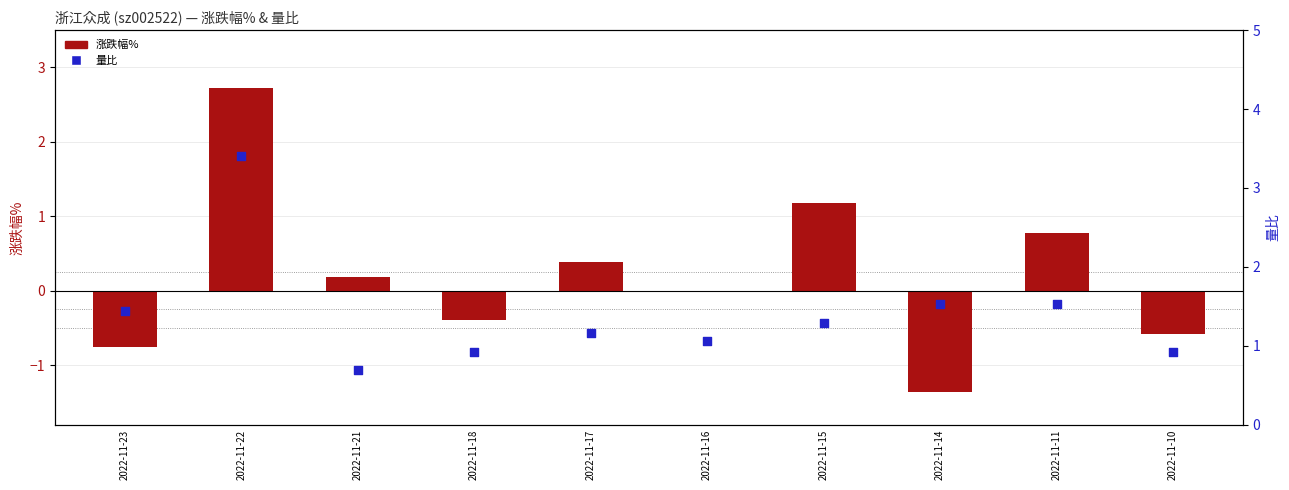

Which series has the largest total across all categories?

量比